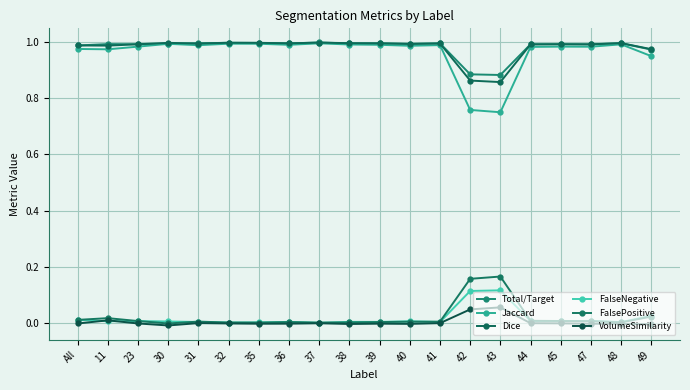

Which series has the largest total across all categories?

Total/Target